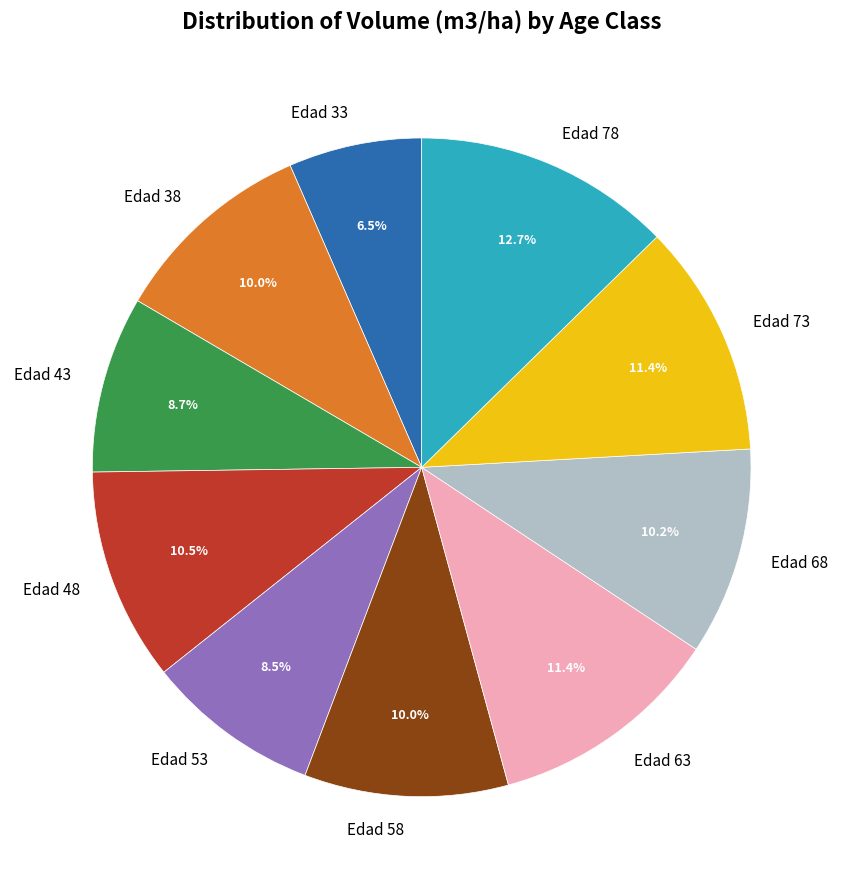

To the nearest percent, what is the difference between the Edad 43 and Edad 78 slice percentages?

4%